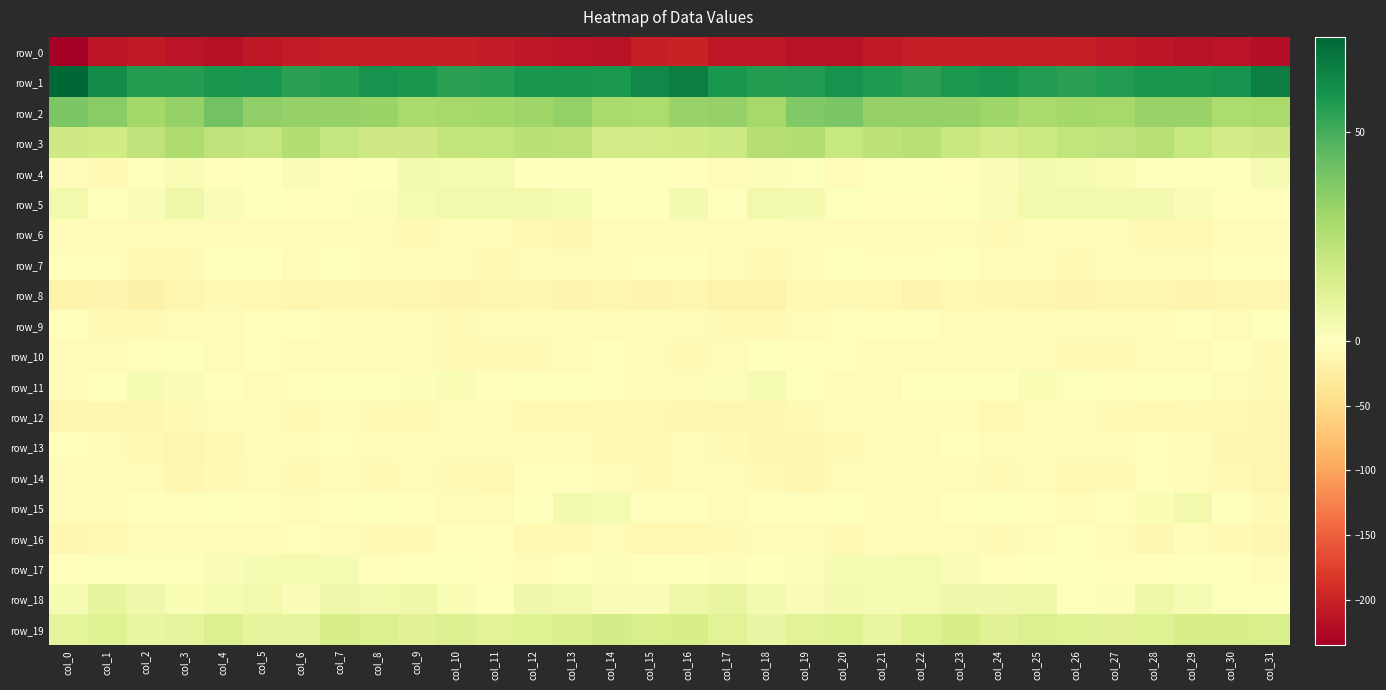

Between col_7 and col_11, which is larger?

col_7